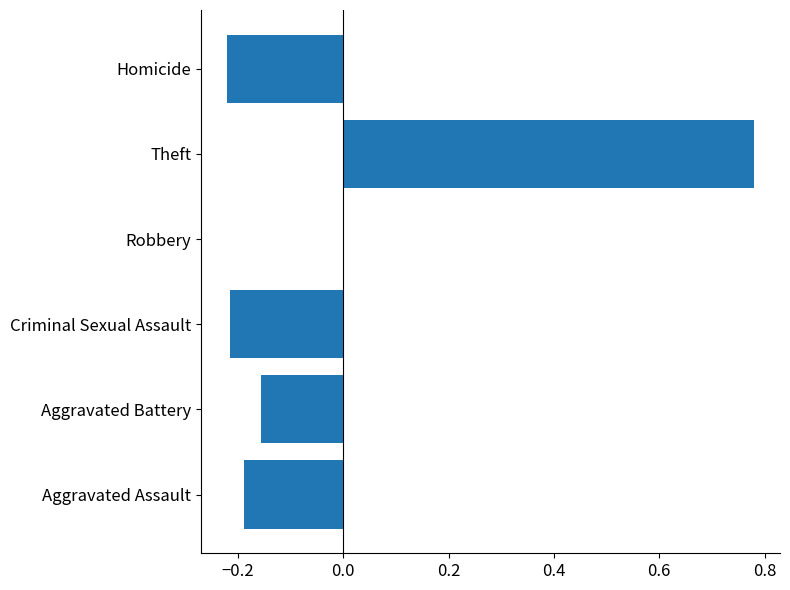

The chart shows a value of -0.4 at Criminal Sexual Assault. True or false?

False